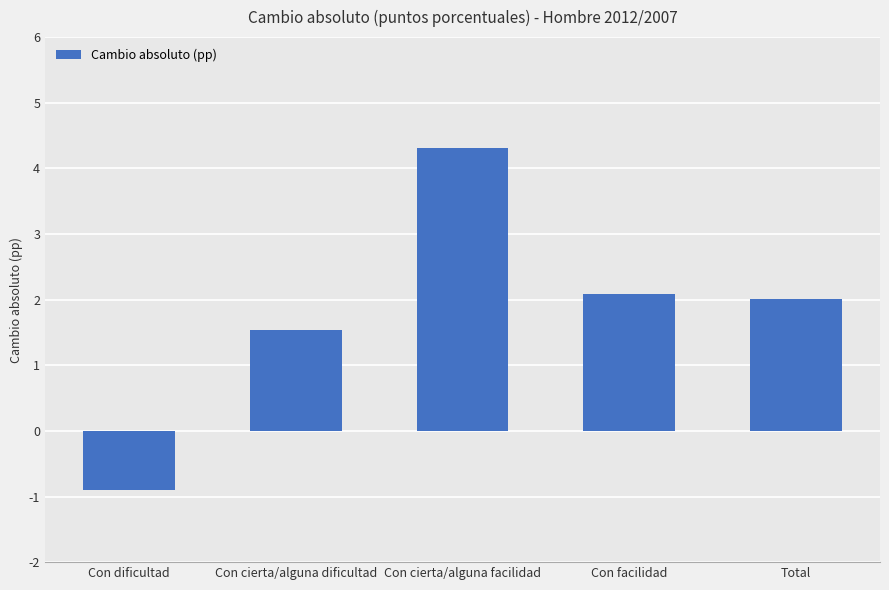

What is the change in value from Con cierta/alguna dificultad to Con facilidad?

+0.6